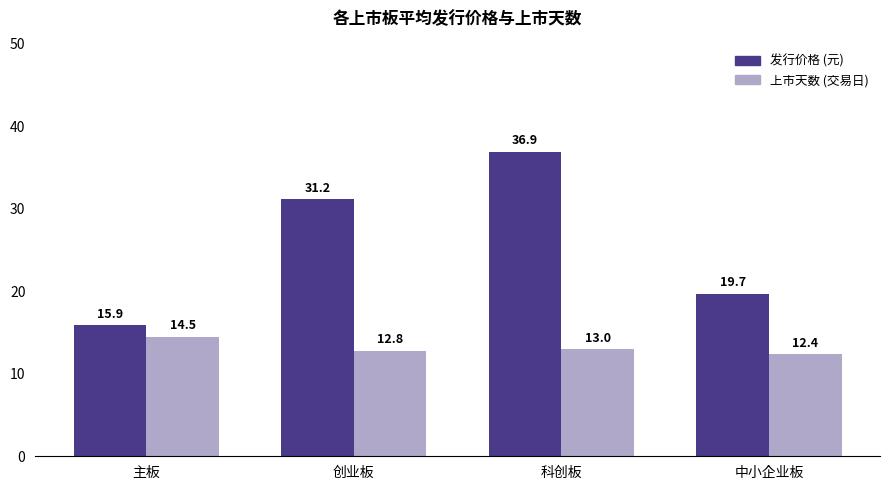

What is the value of the 上市天数 (交易日) bar at the 4th from the left?

12.4